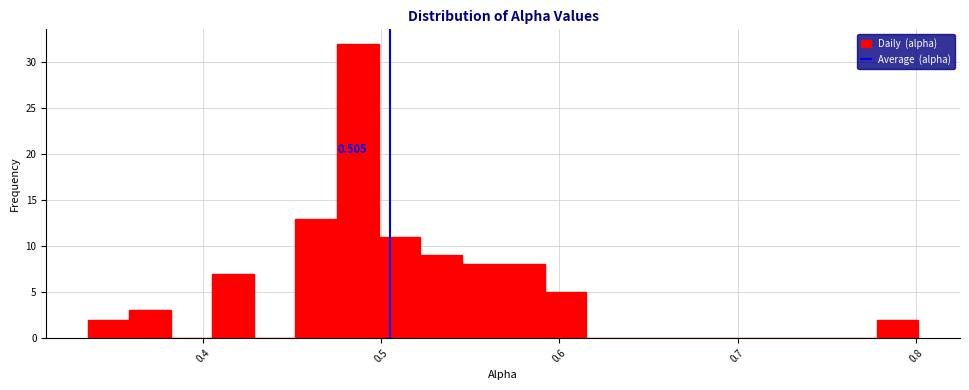

Read against the x-axis, roughly where is the centre of the tallest bar?

0.49